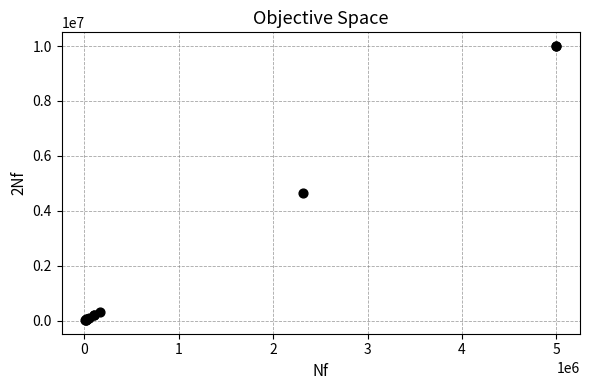

What Y value in the scatter plot is closest to 5010955?

4635718